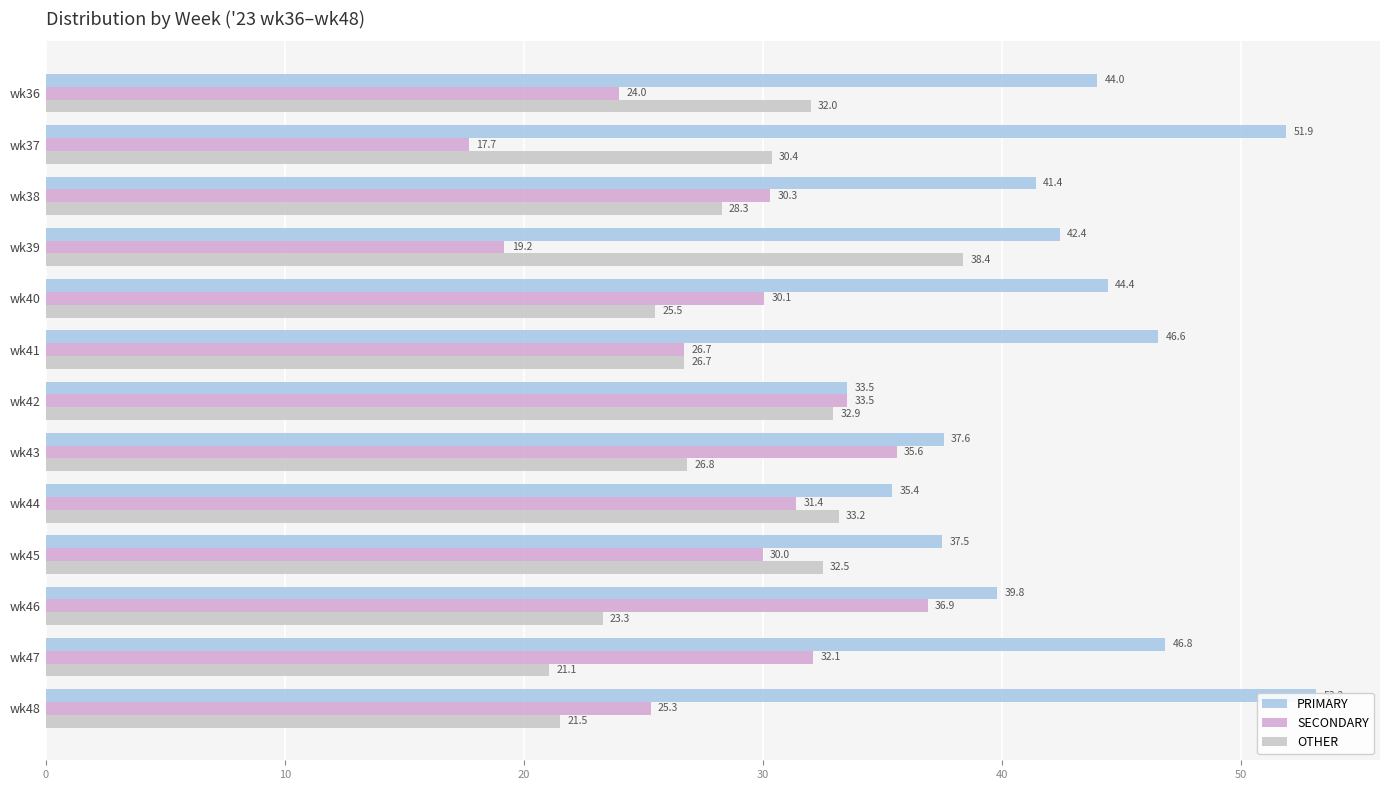

How many values in the PRIMARY series are below 42?

6